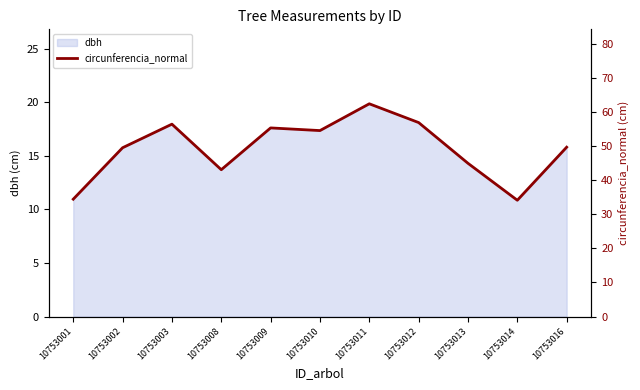

Rank the categories by value from highest to lowest.

10753011, 10753012, 10753003, 10753009, 10753010, 10753016, 10753002, 10753013, 10753008, 10753001, 10753014